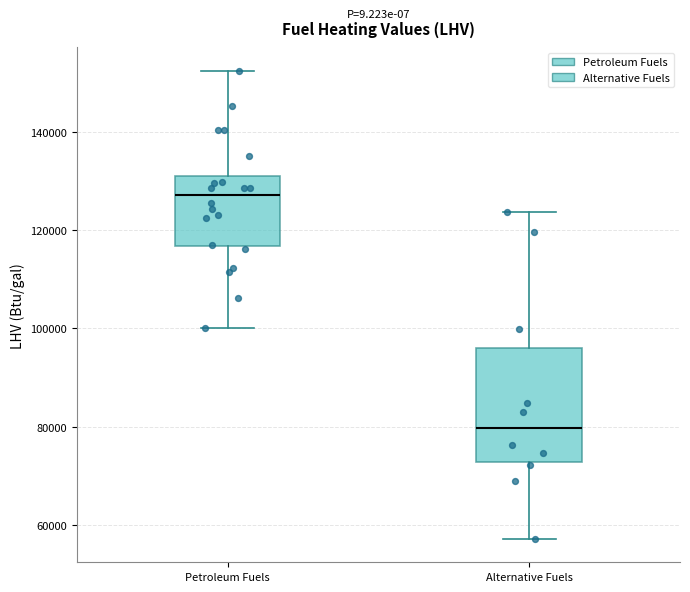

Reading left to right, read every box against the y-axis: the position of its median line, the range the box covers, and the ends of its whiskers. The values are not printed on the chart, so give them approximately, as read against the axis.

Petroleum Fuels: median 128000, box 116000 to 132000, whiskers 100000 to 152000
Alternative Fuels: median 80000, box 72000 to 96000, whiskers 58000 to 124000